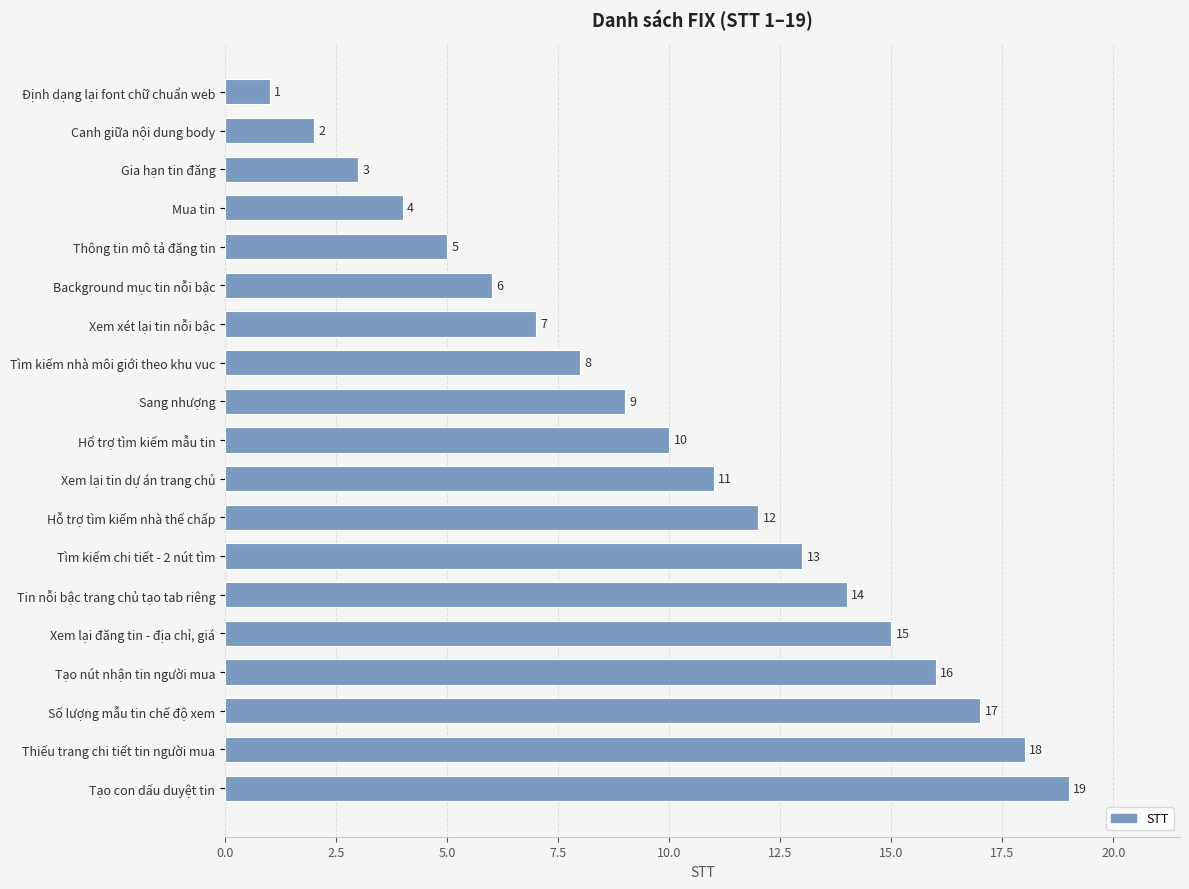

How many data points does each series have?

19